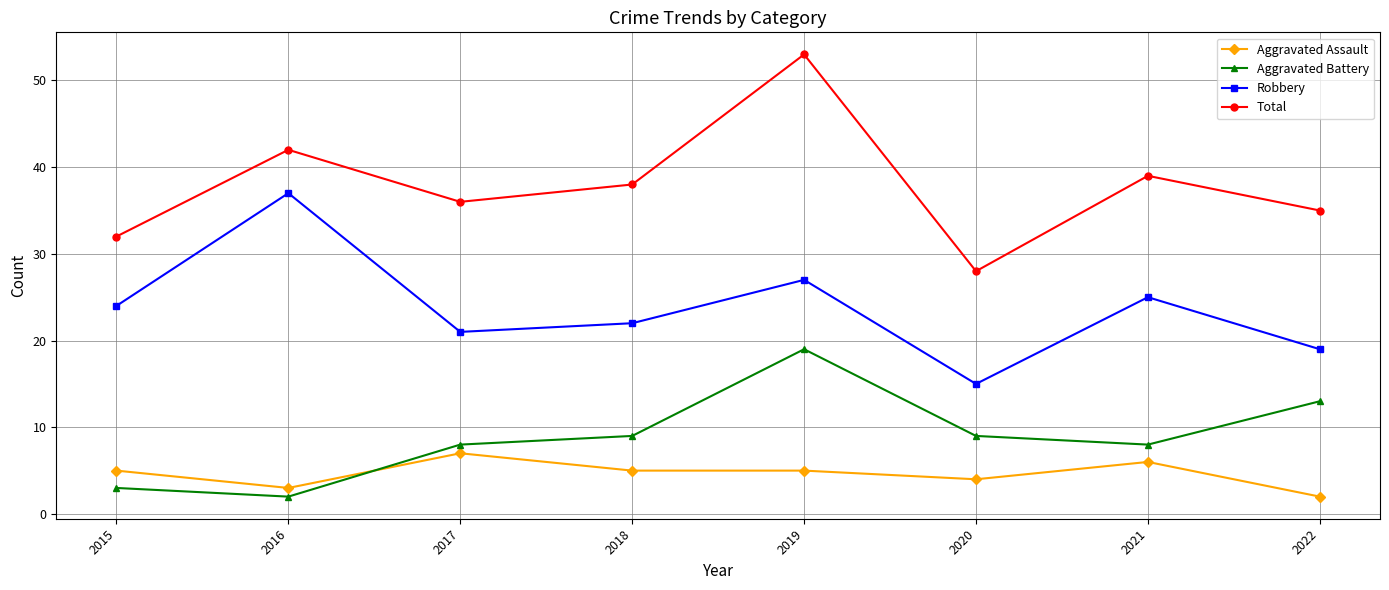

At 2015, list the series in order from largest to smallest.

Total, Robbery, Aggravated Assault, Aggravated Battery